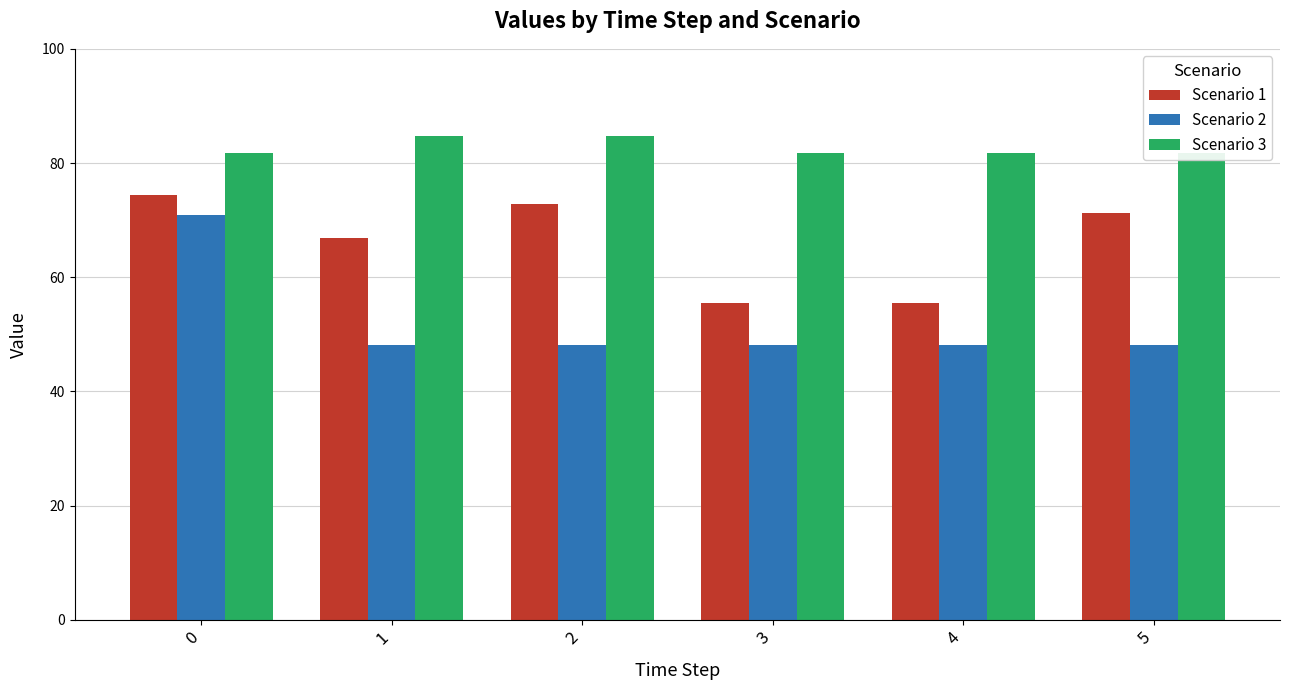

The Scenario 3 series shows 81.7 at 0. True or false?

True